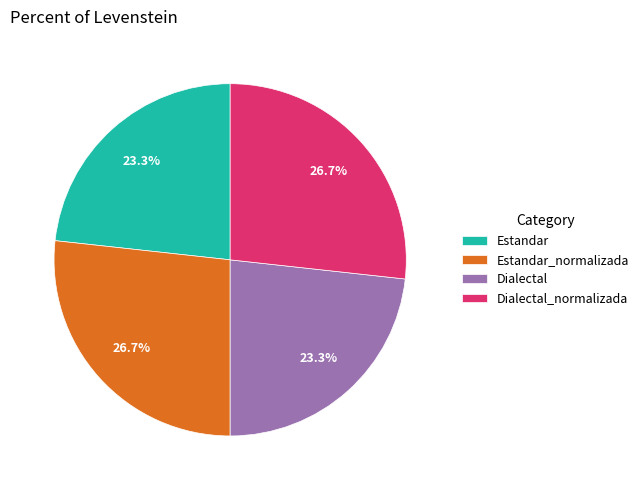

To the nearest percent, what portion does Dialectal represent?

23%